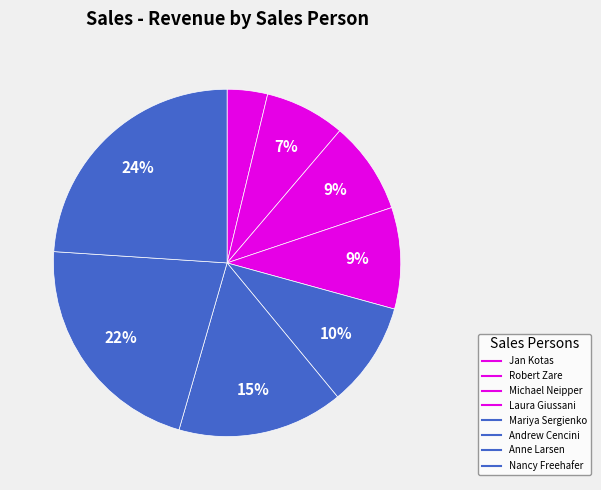

Which slice is the smallest?

Jan Kotas